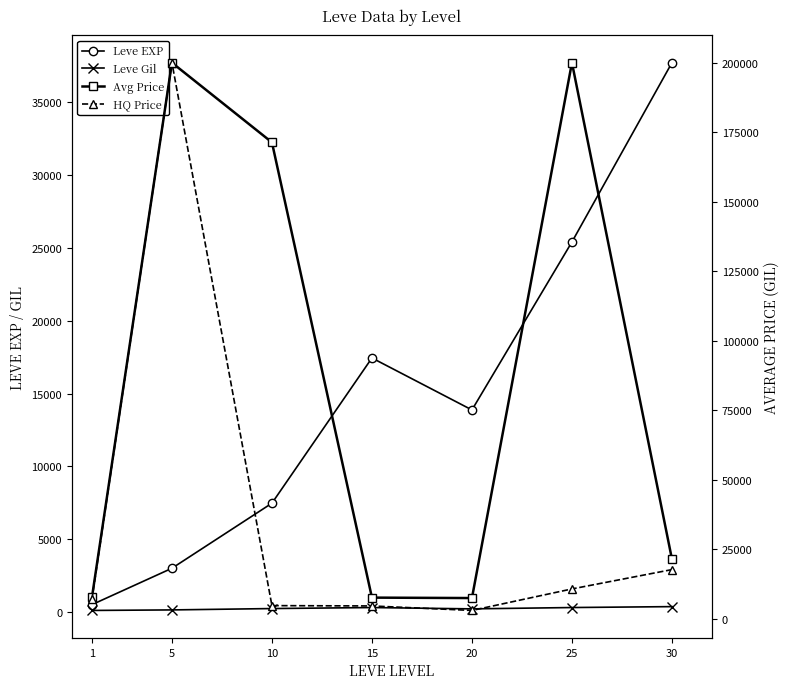

Which series has the widest spread of values?

HQ Price